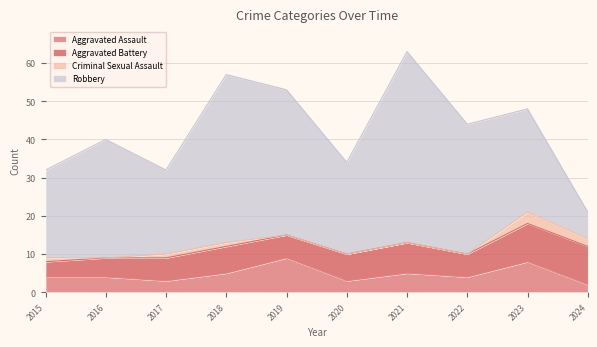

Which category has the lowest value in the Criminal Sexual Assault series?

2016